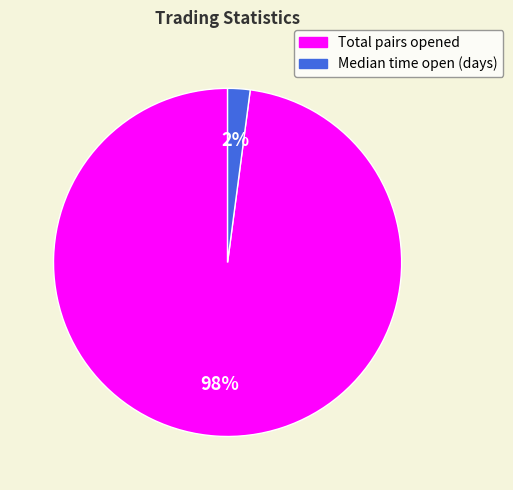

To the nearest percent, what is the average slice percentage?

50%